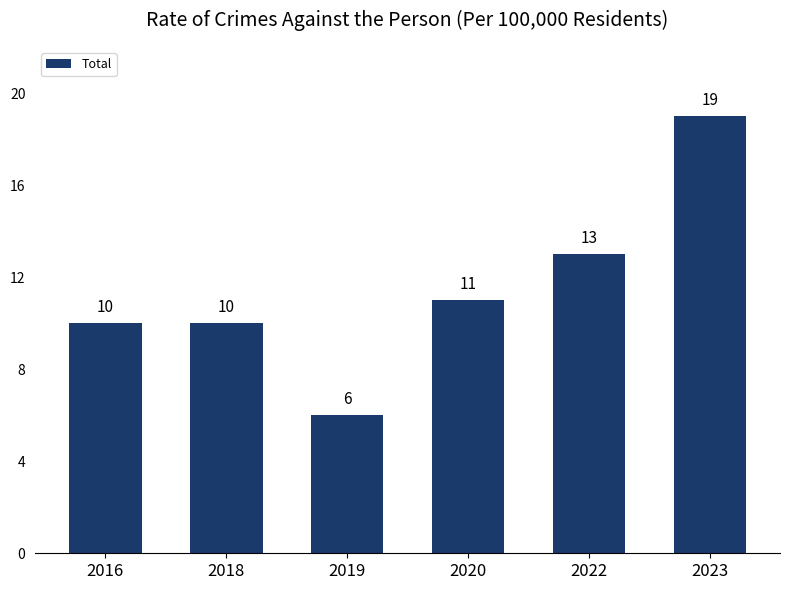

How many distinct data groups are displayed?

1